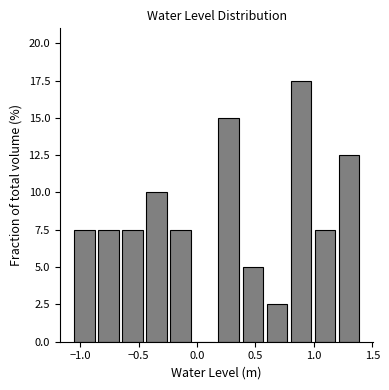

What is the height of the bar covering 0.35 to 0.60 on the x-axis? Neither the bar edges nor the heights are printed on the chart, so give them approximately, as read against the axes.

5.0